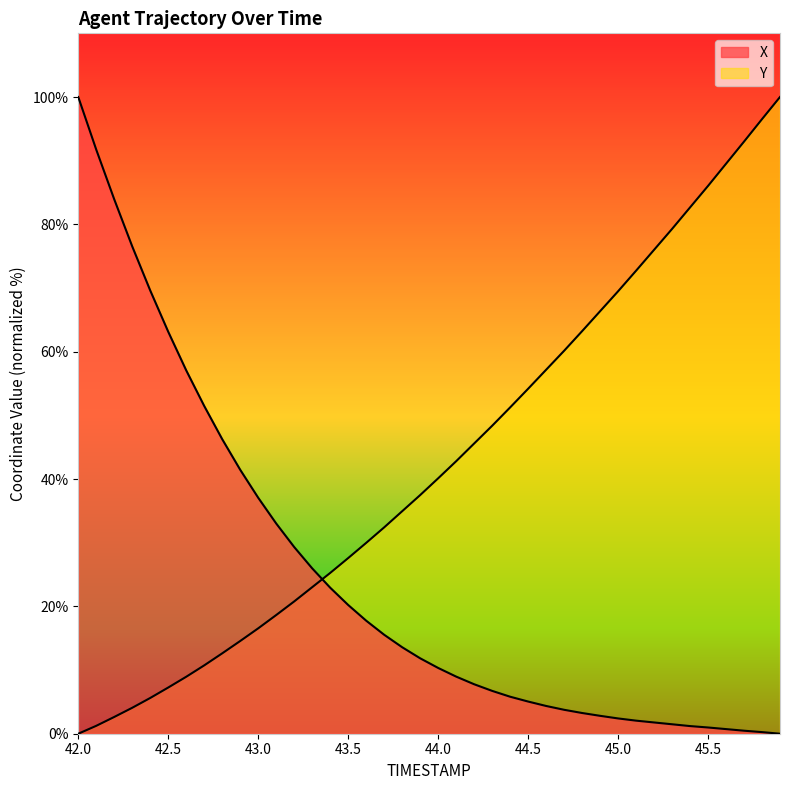

Reading right to left, transcribe all the data shown in this chart.

X: 0.0	0.3	0.5	0.7	1.0	1.2	1.5	1.8	2.1	2.4	2.8	3.3	3.8	4.4	5.1	5.8	6.7	7.8	9.0	10.3	11.8	13.6	15.5	17.8	20.2	22.9	26.0	29.3	33.0	37.1	41.5	46.3	51.5	57.1	63.1	69.6	76.5	83.9	91.7	100.0
Y: 100.0	96.5	93.0	89.5	86.0	82.7	79.3	76.0	72.7	69.5	66.4	63.2	60.1	57.2	54.2	51.2	48.4	45.6	42.8	40.1	37.5	34.9	32.4	30.0	27.6	25.2	23.0	20.8	18.6	16.6	14.6	12.6	10.7	8.9	7.3	5.6	4.1	2.6	1.2	0.0